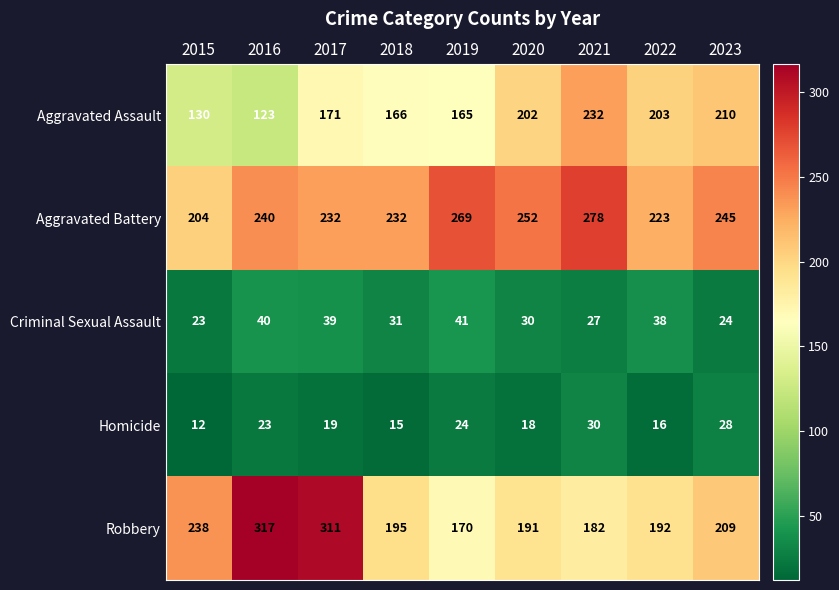

The Robbery series shows 209 at 2023. True or false?

True